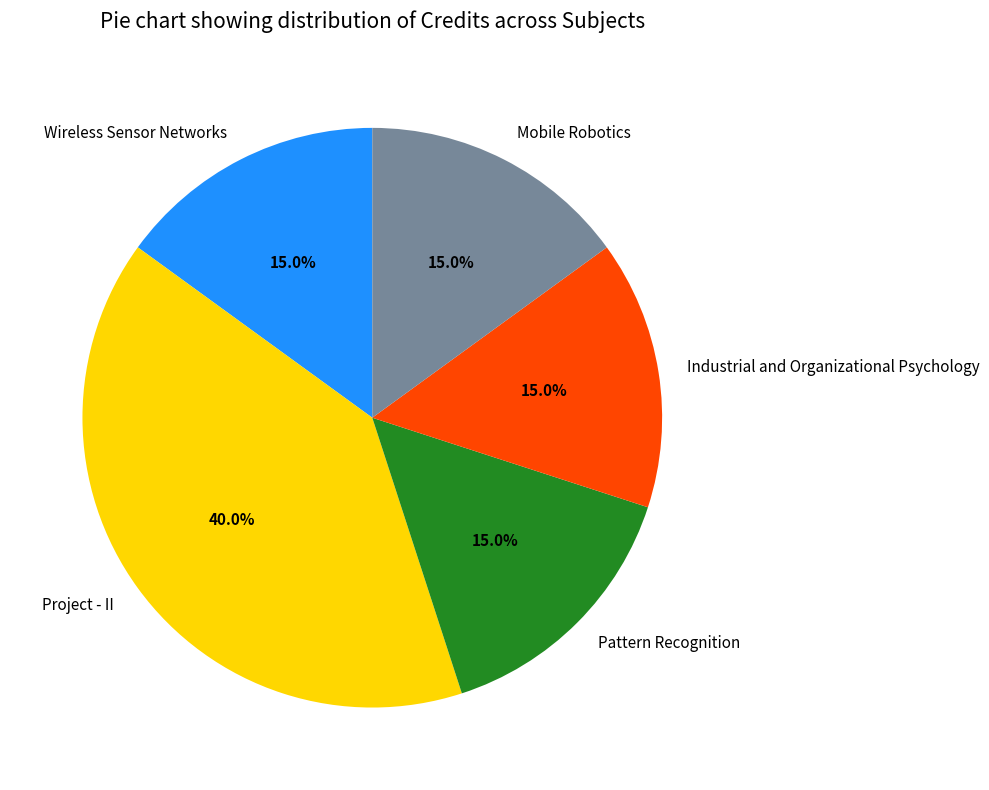

Is it true that Mobile Robotics is 15% of the pie?

True